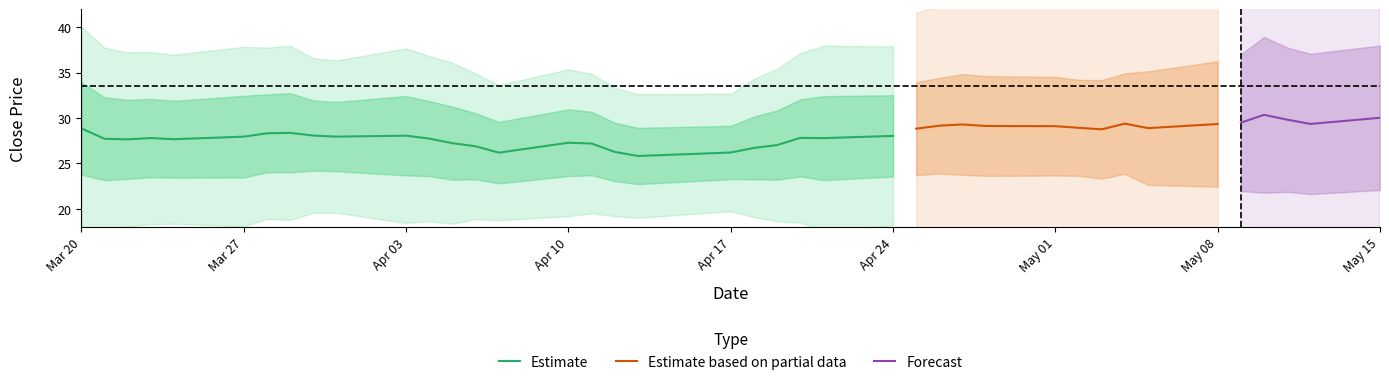

What is the difference between the highest and lowest values at 38?

15.5